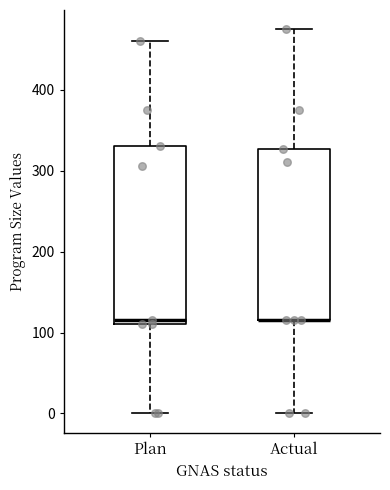

Reading left to right, read every box against the y-axis: the position of its median line, the range the box covers, and the ends of its whiskers. The values are not printed on the chart, so give them approximately, as read against the axis.

Plan: median 120, box 110 to 330, whiskers 0 to 460
Actual: median 120 (drawn on the box's lower edge), box 120 to 330, whiskers 0 to 480